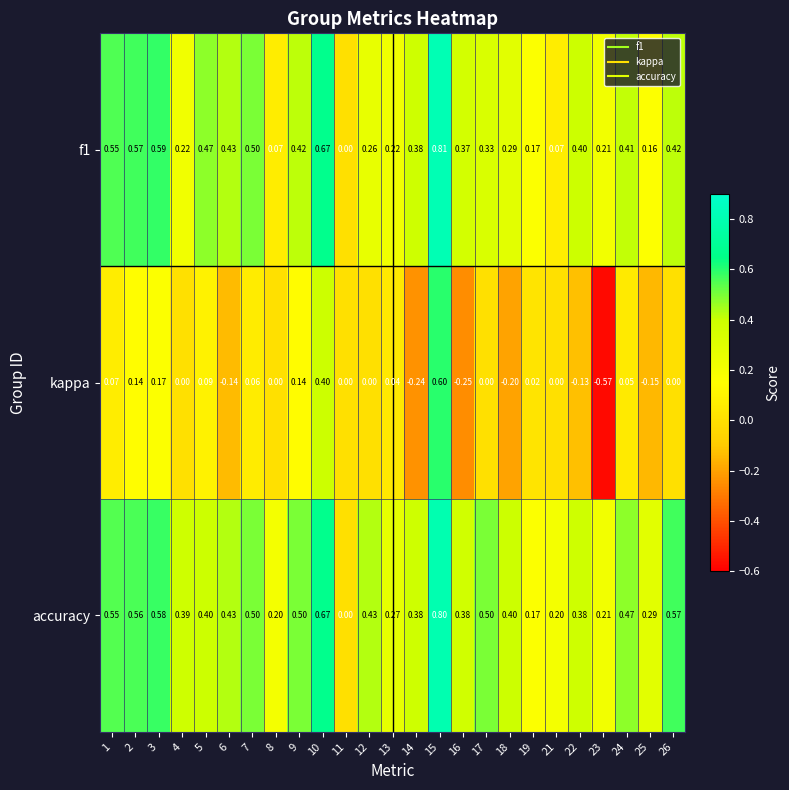

List the series in order of their peak value, lowest first.

kappa, accuracy, f1